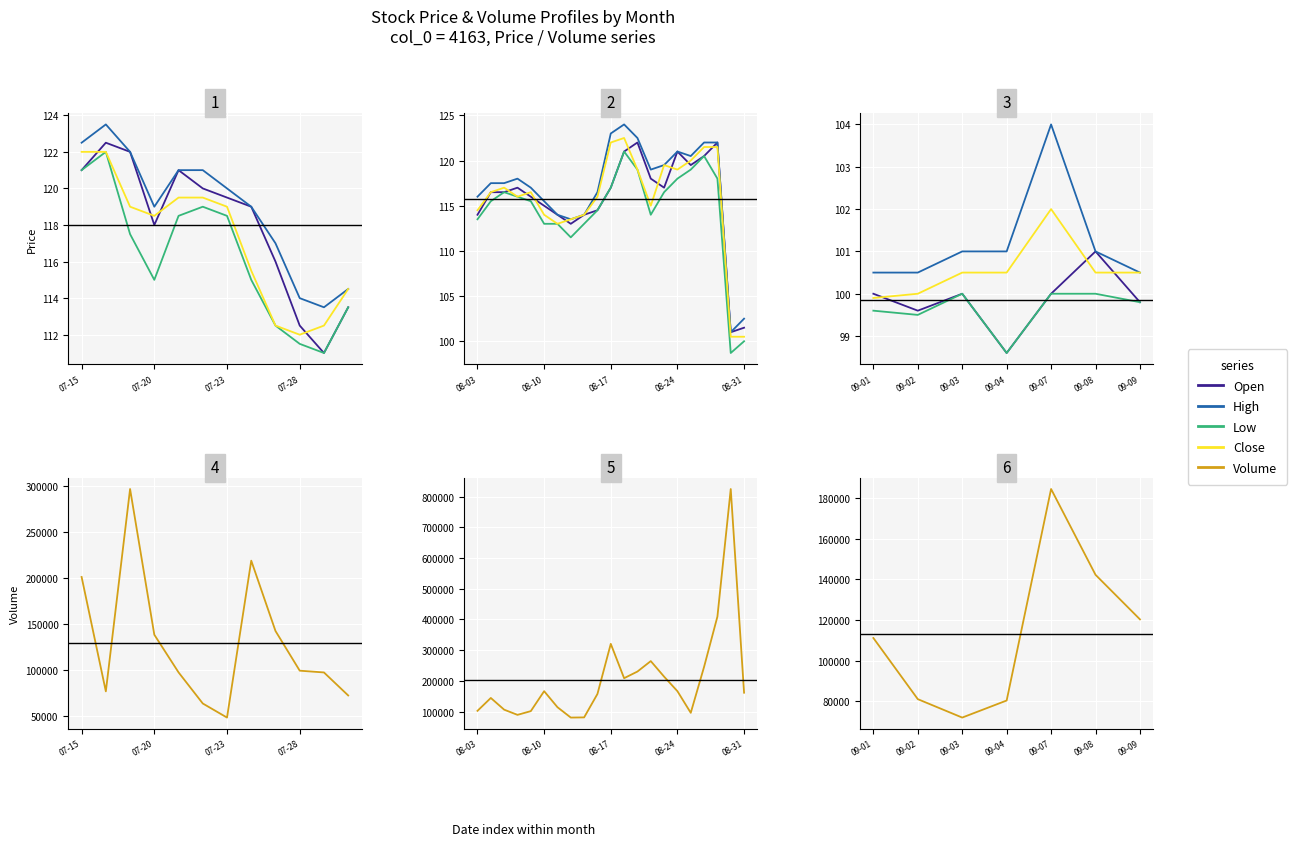

The value of High at 09-09 is 100.5. True or false?

True